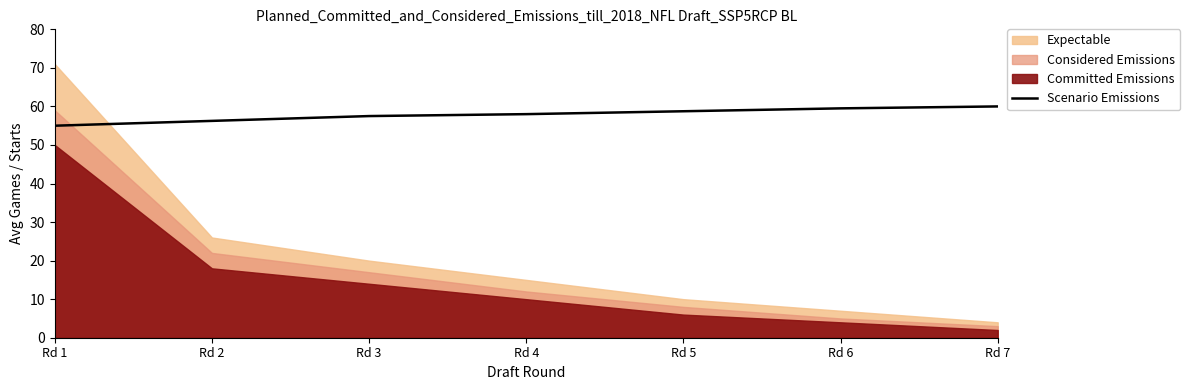

Where is the data nearest to the value 57?

Rd 3